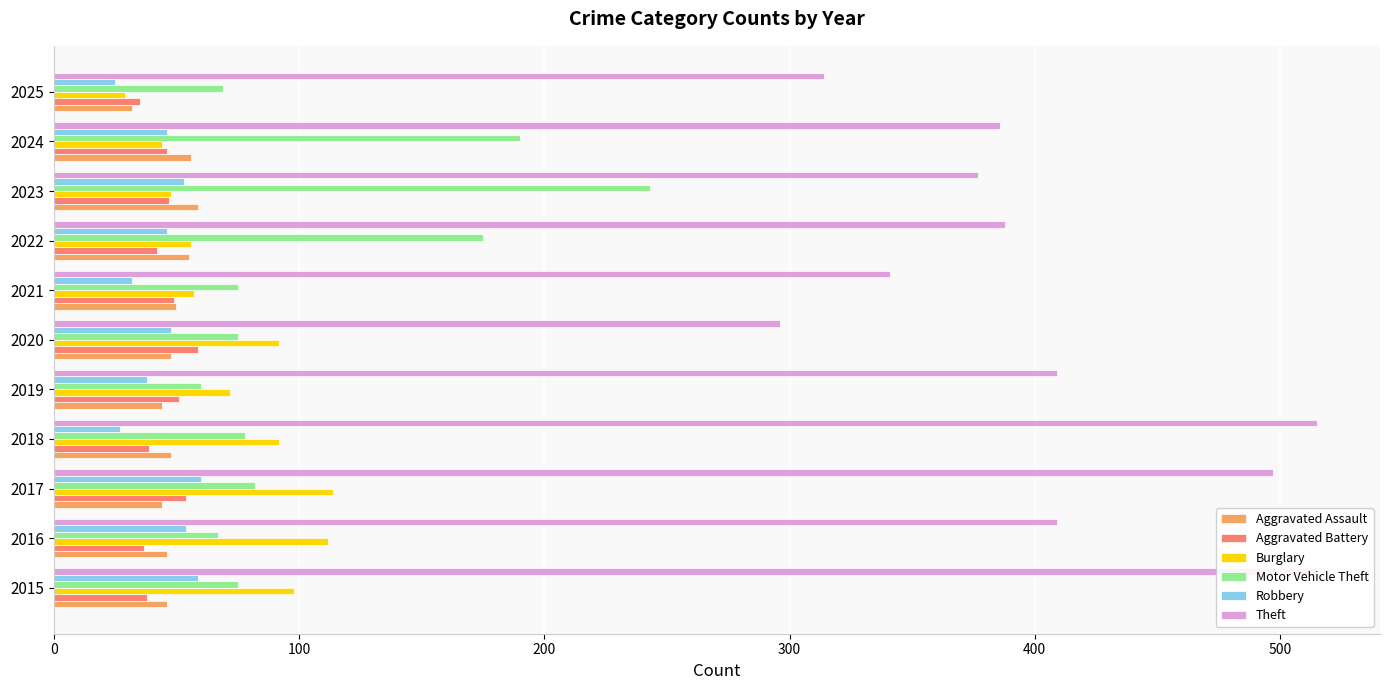

How many data points in Robbery are above 46?

5